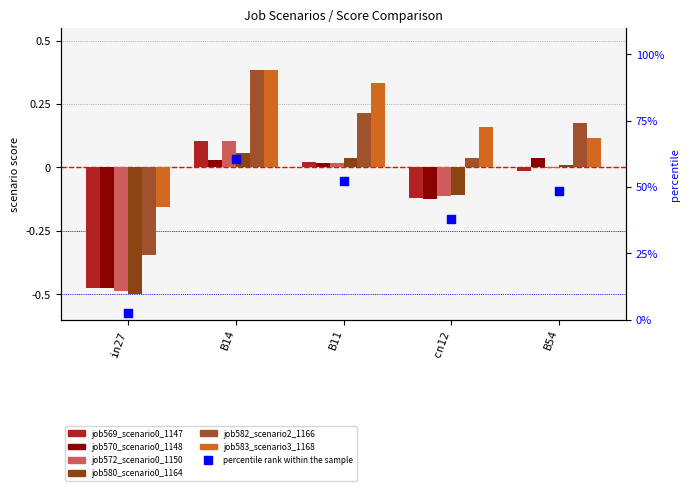

At how many categories does at least one series exceed 0?

4